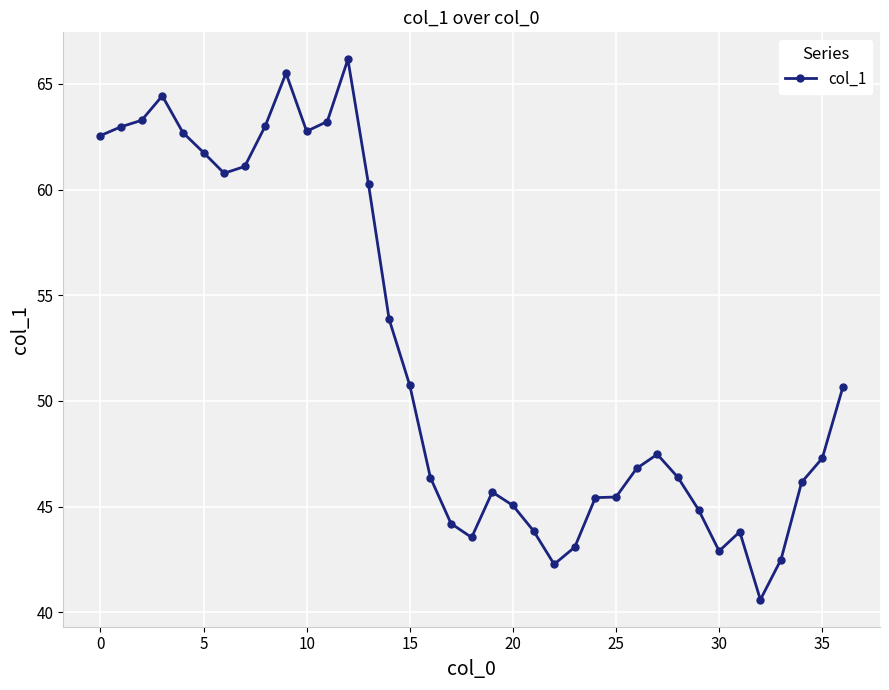

What is the value of the 2nd point from the left?

63.0